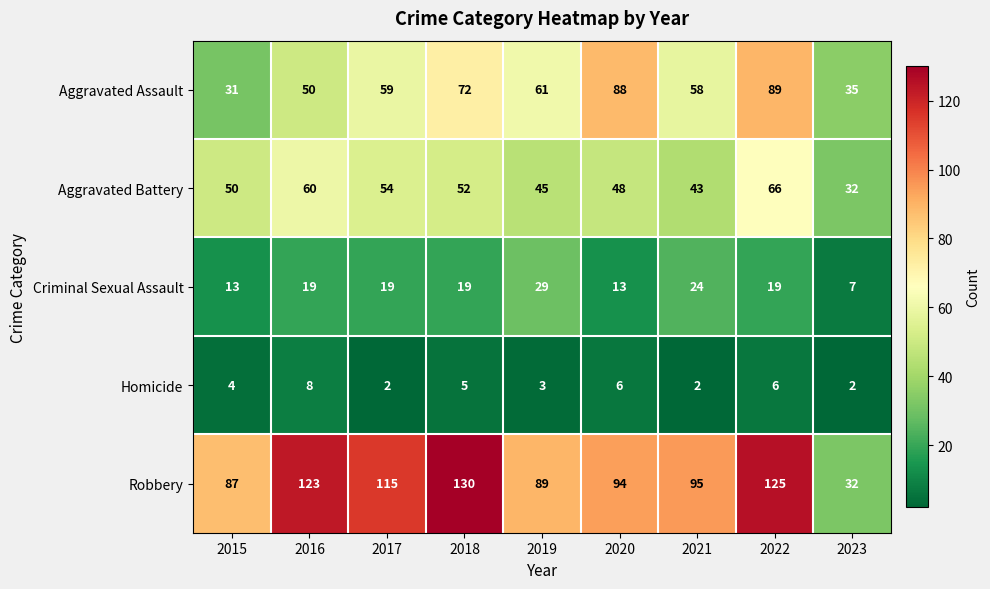

Which series has the largest total across all categories?

Robbery